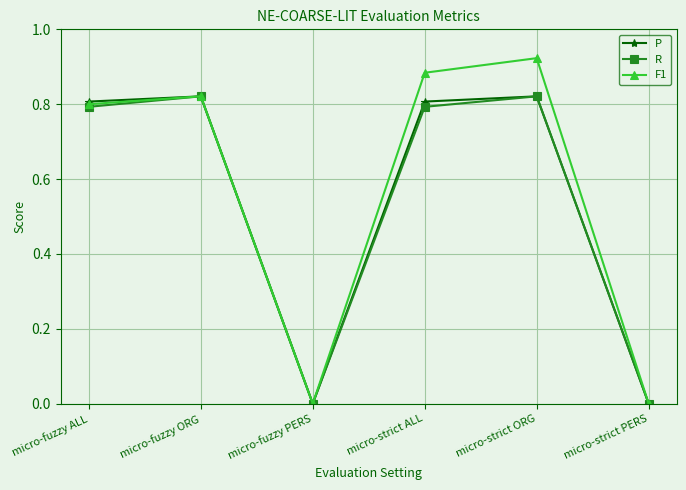

Is the value of F1 at micro-strict ALL greater than the value of R at micro-strict ORG?

Yes